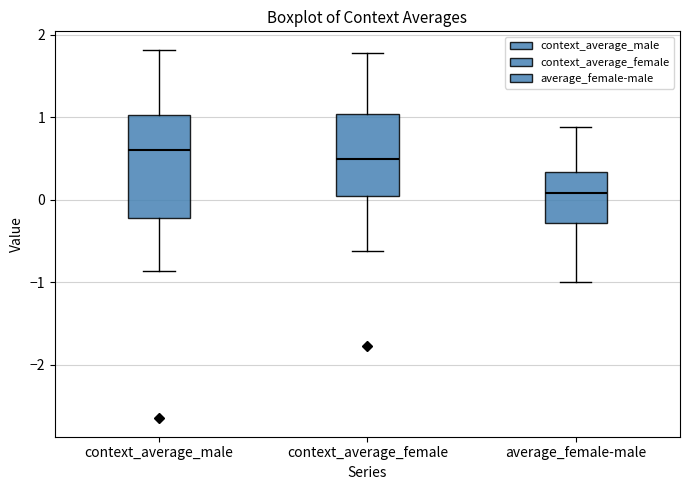

Reading left to right, transcribe this box plot: for each box, give where its median line is, the range the box spans, and where its two whiskers end, as read against the y-axis. The values are not printed on the chart, so give them approximately, as read against the axis.

context_average_male: median 0.6, box -0.2 to 1.0, whiskers -0.9 to 1.8
context_average_female: median 0.5, box 0.0 to 1.0, whiskers -0.6 to 1.8
average_female-male: median 0.1, box -0.3 to 0.3, whiskers -1.0 to 0.9